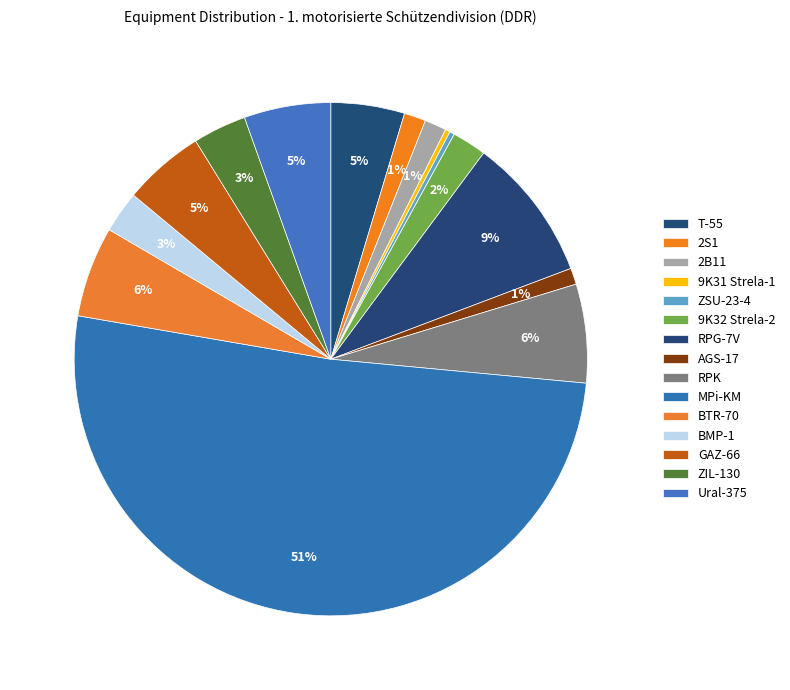

What percentage is NOT represented by BTR-70?

94.3%